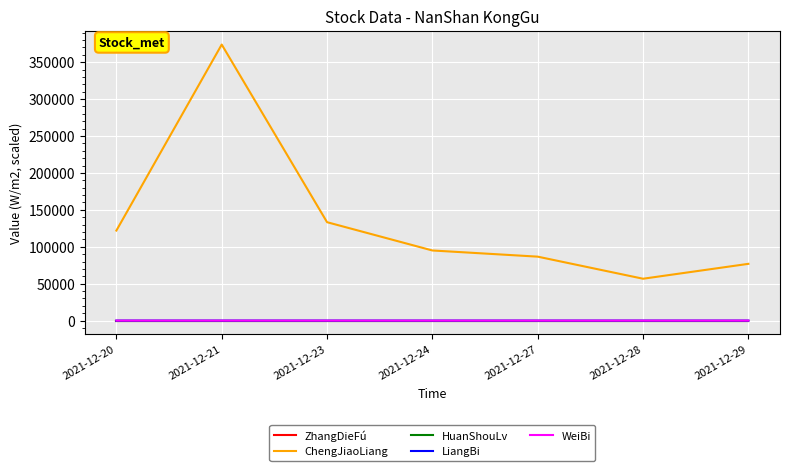

True or false: WeiBi and ChengJiaoLiang intersect in this chart.

False